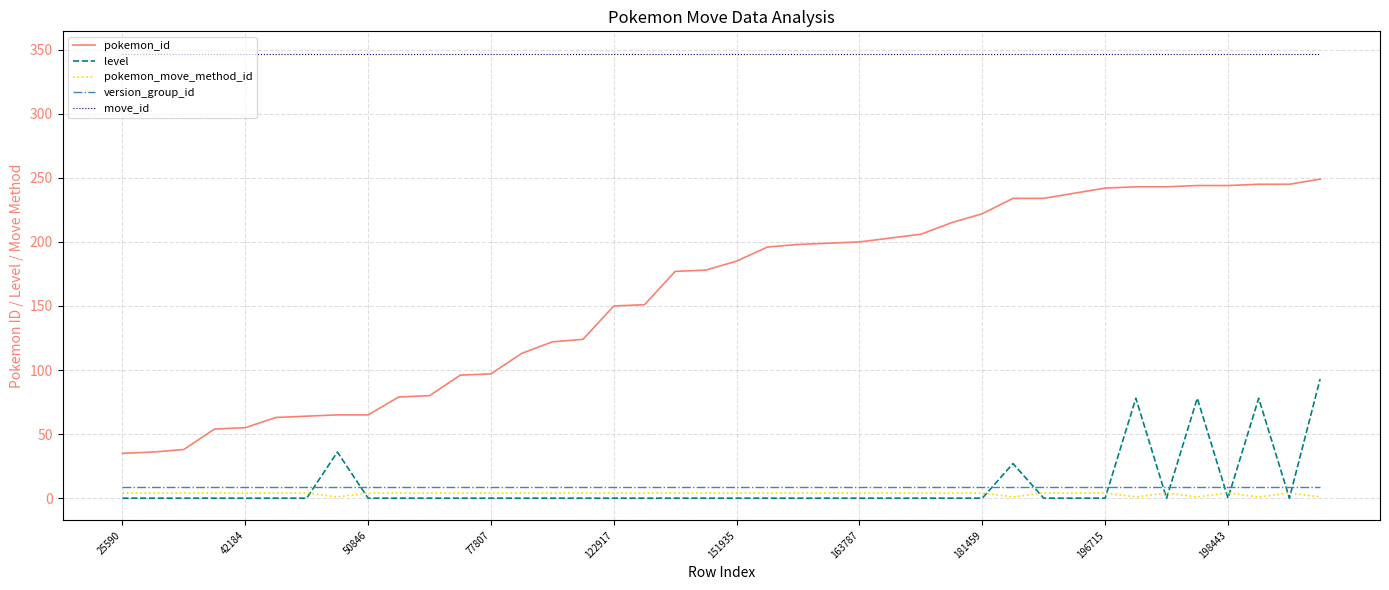

Which series has the largest range (max minus min)?

pokemon_id